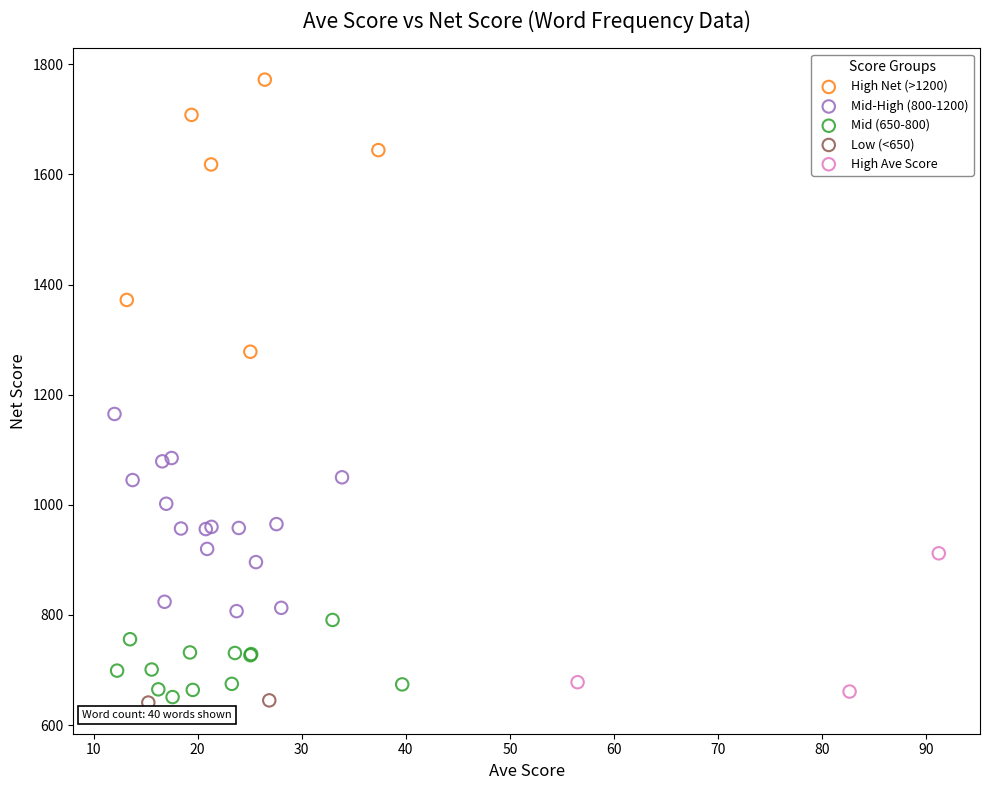

Which series has the widest spread of Y values?

High Net (>1200)